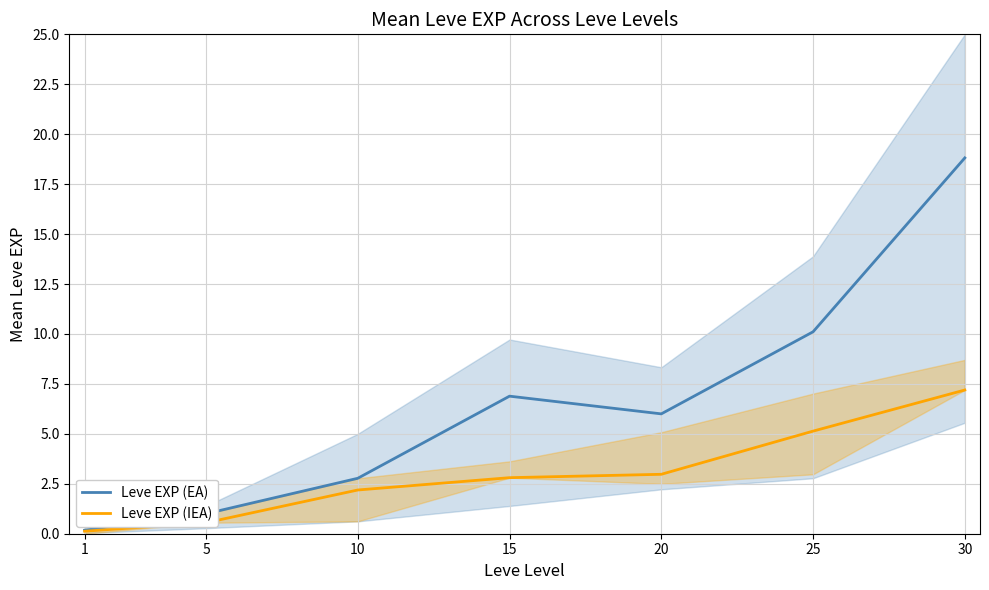

What is the difference between the maximum and minimum values in the Leve EXP (EA) series?

18.6